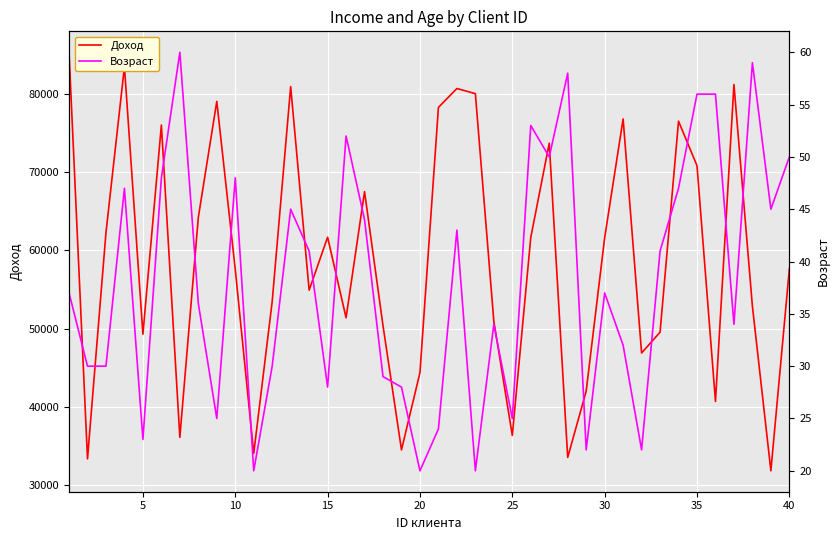

List the series in order of their overall mean, highest first.

Доход, Возраст